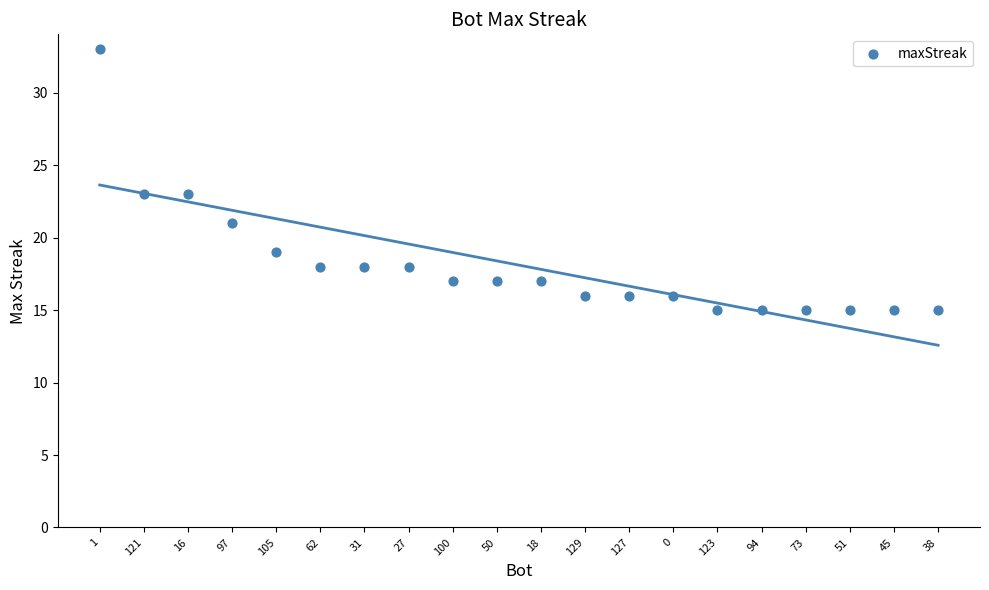

What is the range of Y values (max minus min)?

18